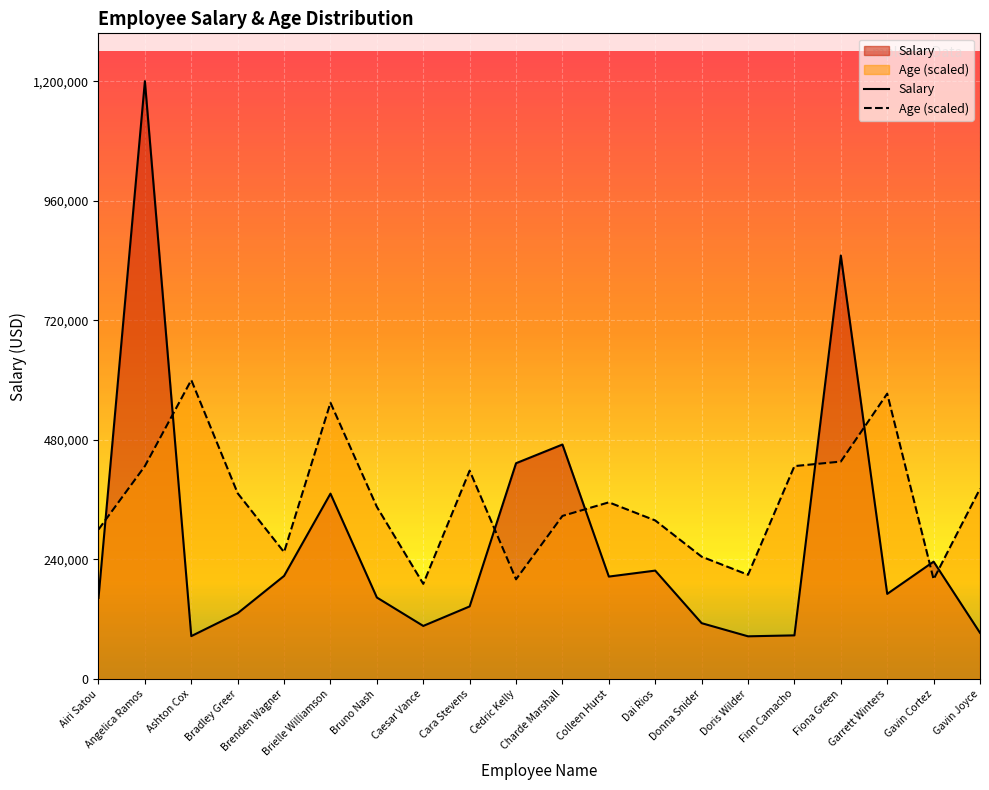

Which series has the widest spread of values?

Salary